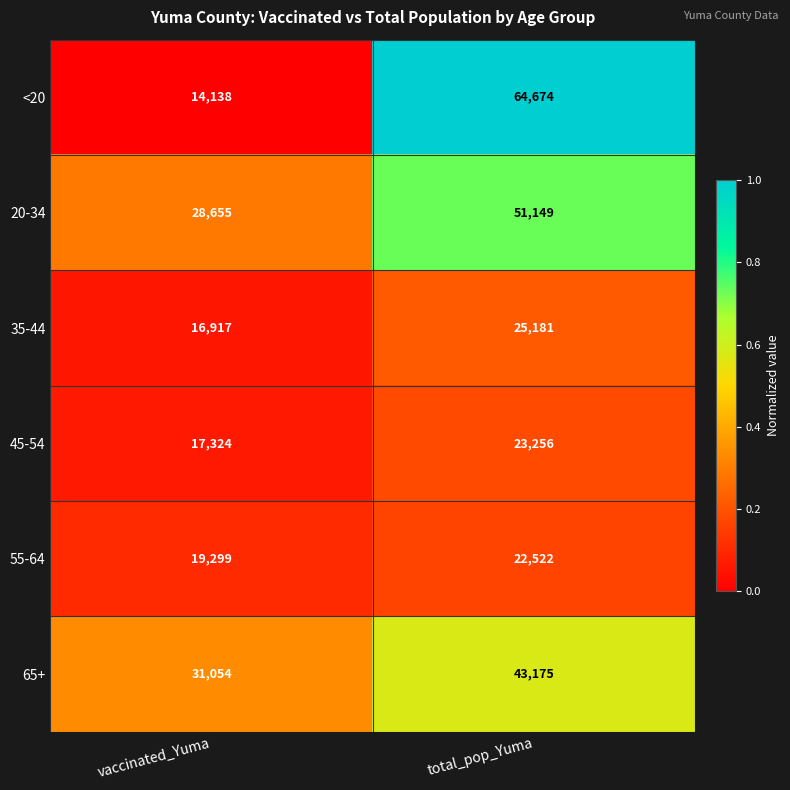

List the labels in order of 20-34 value, largest first.

total_pop_Yuma, vaccinated_Yuma